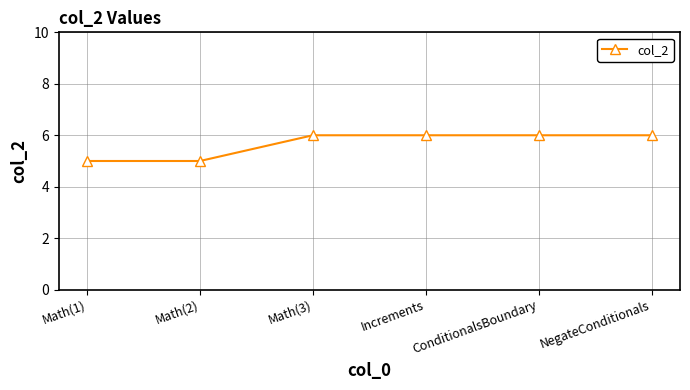

What is the maximum value shown in the chart?

6